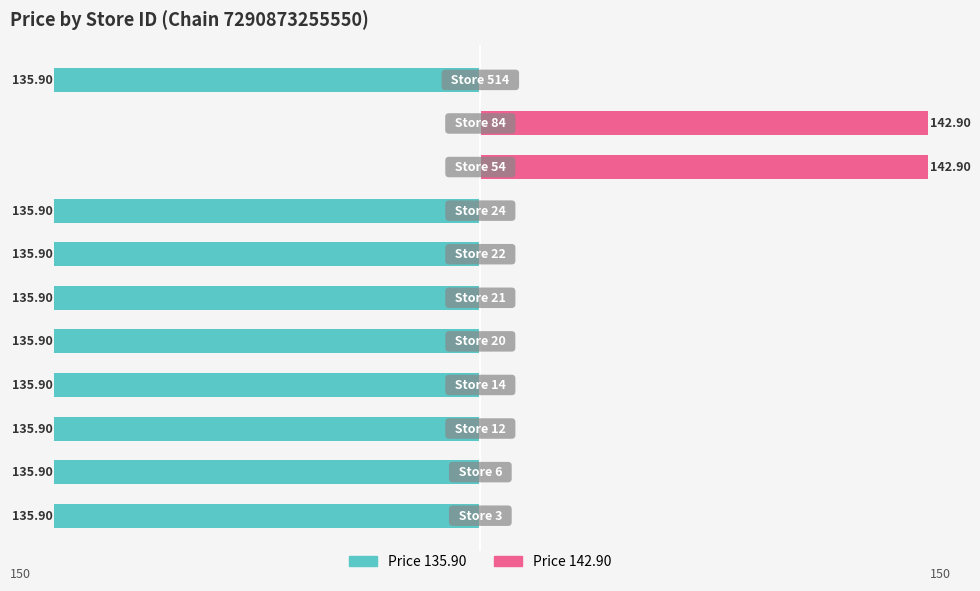

Between 50 and 100, which series saw the biggest shift?

Price 135.90